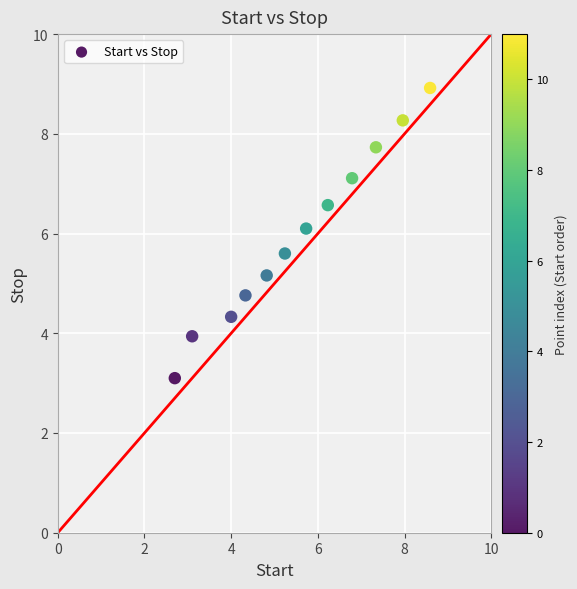

What is the range of Y values (max minus min)?

5.8